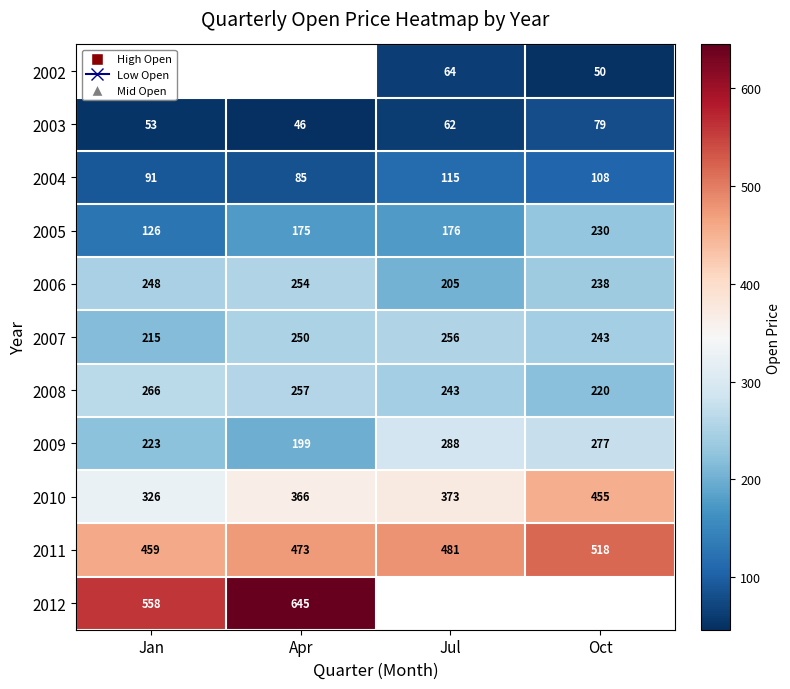

Rank the categories by 2010 value from highest to lowest.

Oct, Jul, Apr, Jan